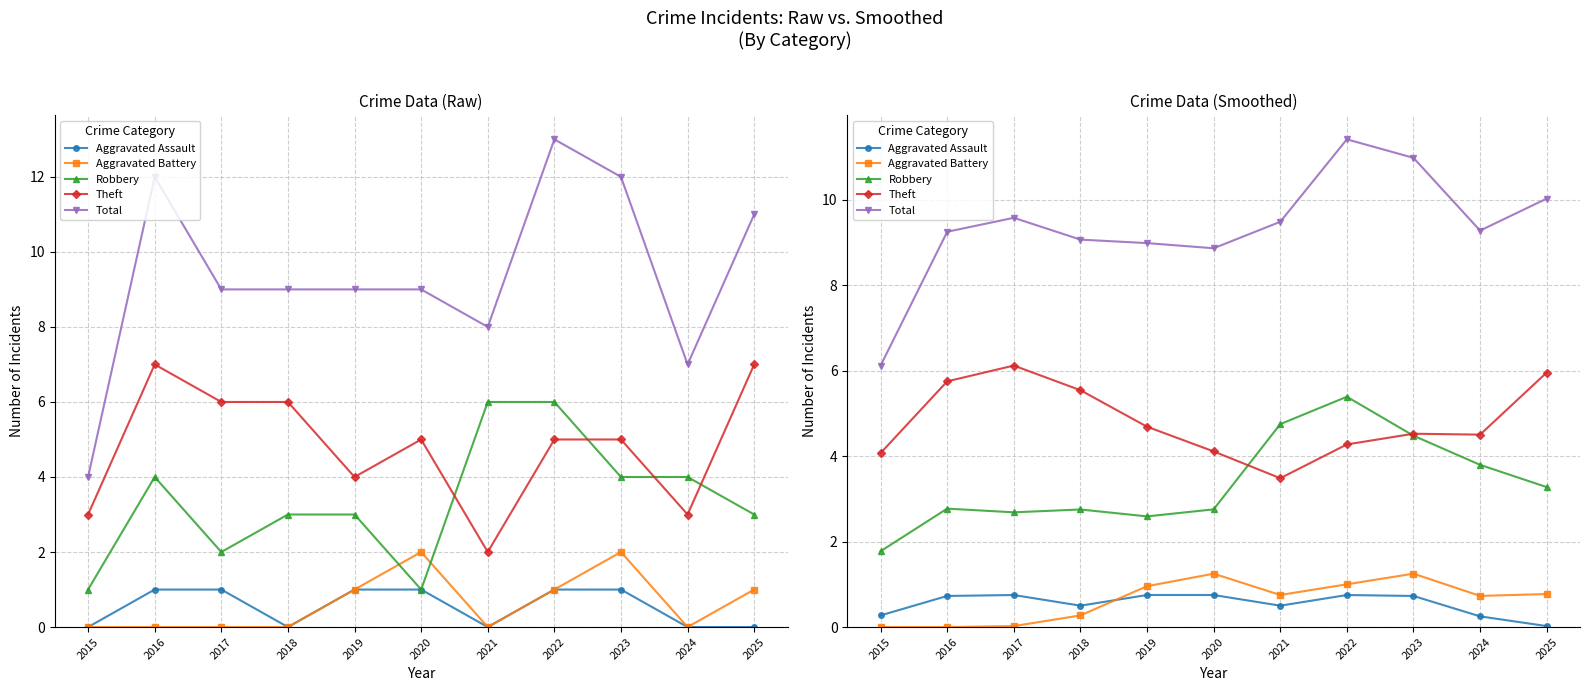

True or false: Aggravated Assault and Robbery cross at least once.

False